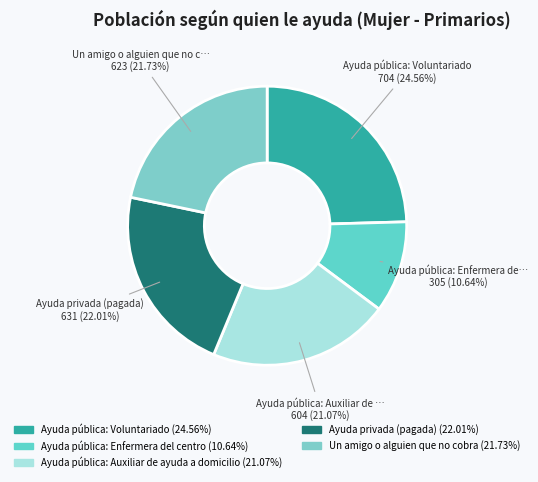

Combined, do Ayuda pública: Voluntariado and Ayuda privada (pagada) account for over 50%?

No